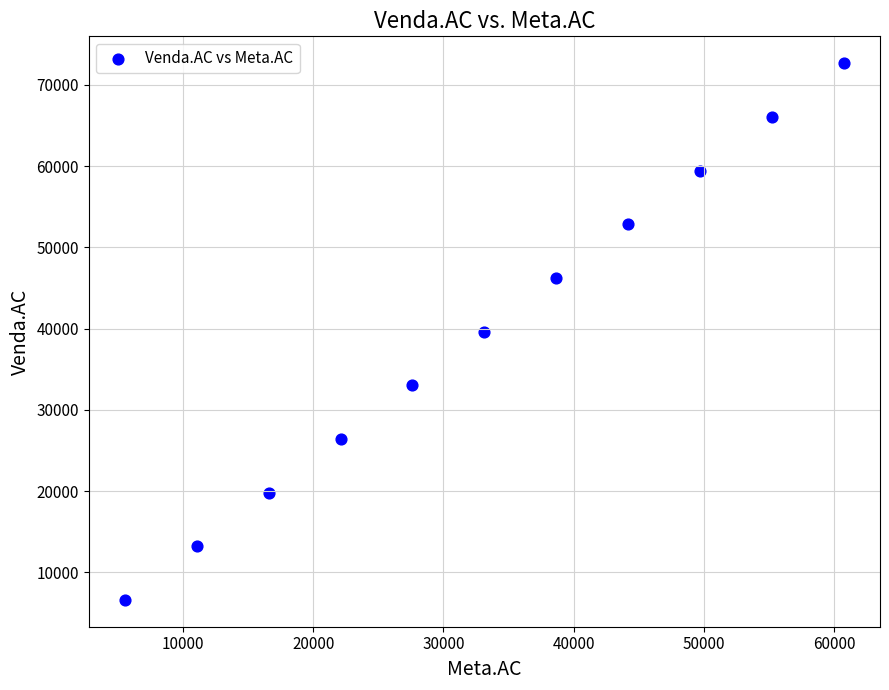

What is the range of Y values (max minus min)?

66057.0